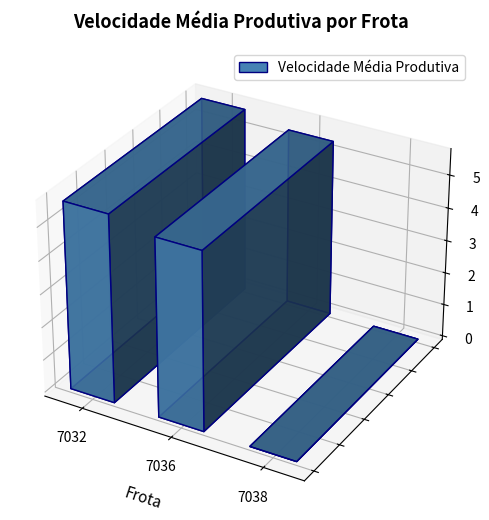

The chart shows a value of 7.4 at 7032. True or false?

False